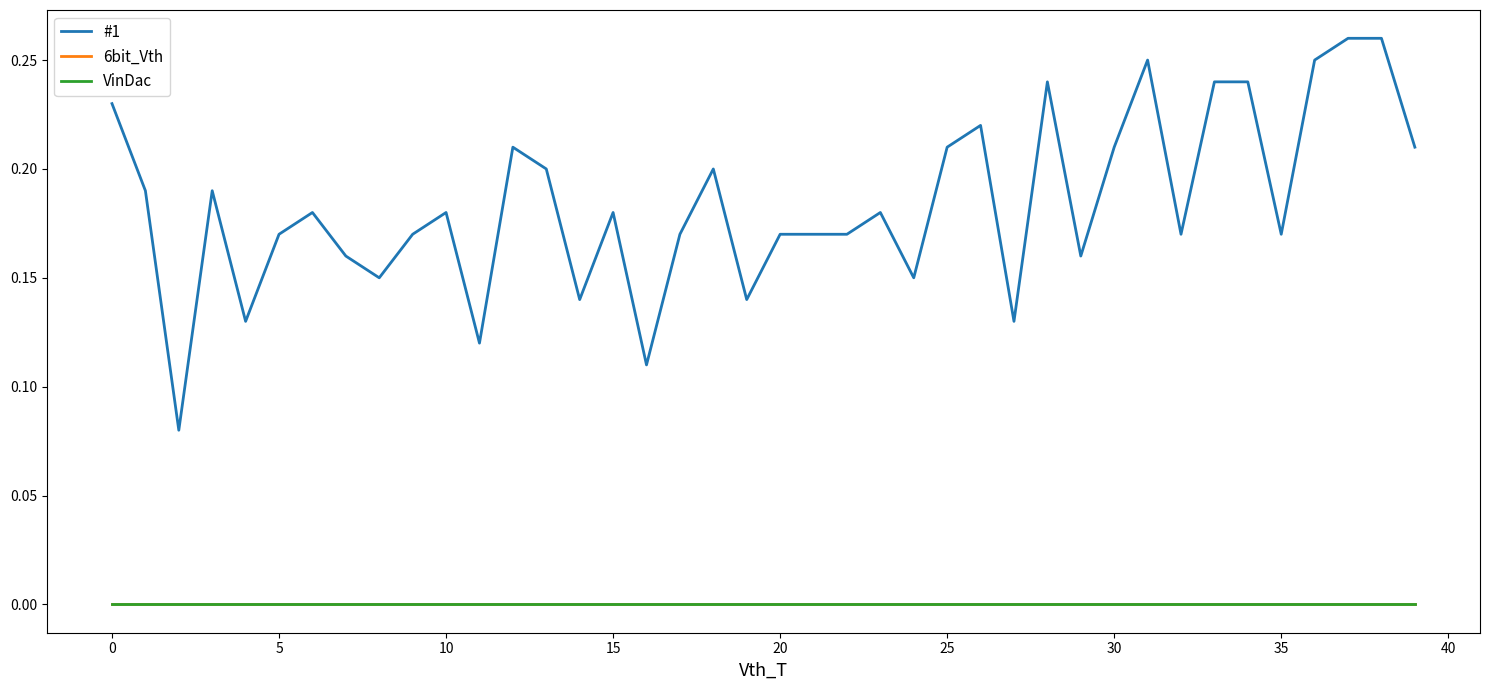

True or false: #1 and 6bit_Vth cross at least once.

False